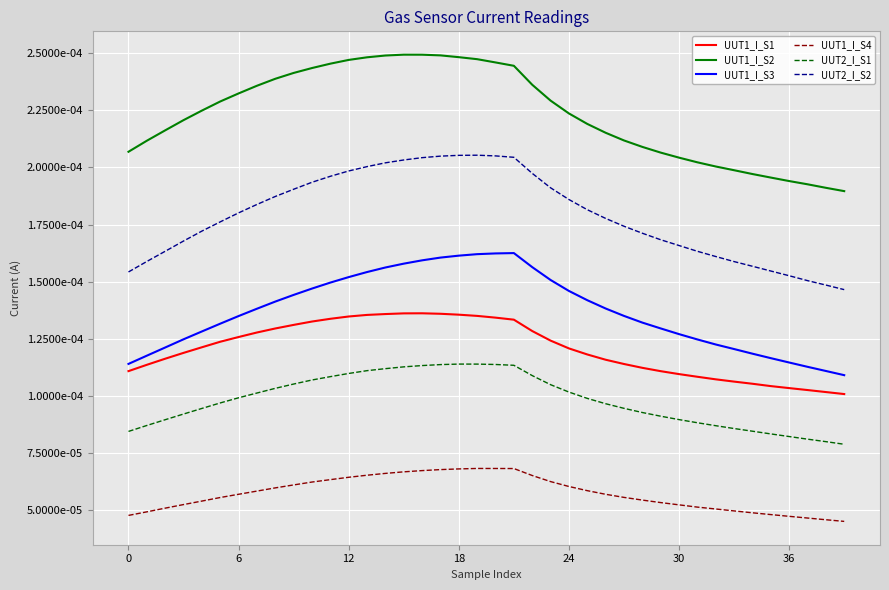

True or false: UUT1_I_S1 and UUT2_I_S2 intersect in this chart.

False